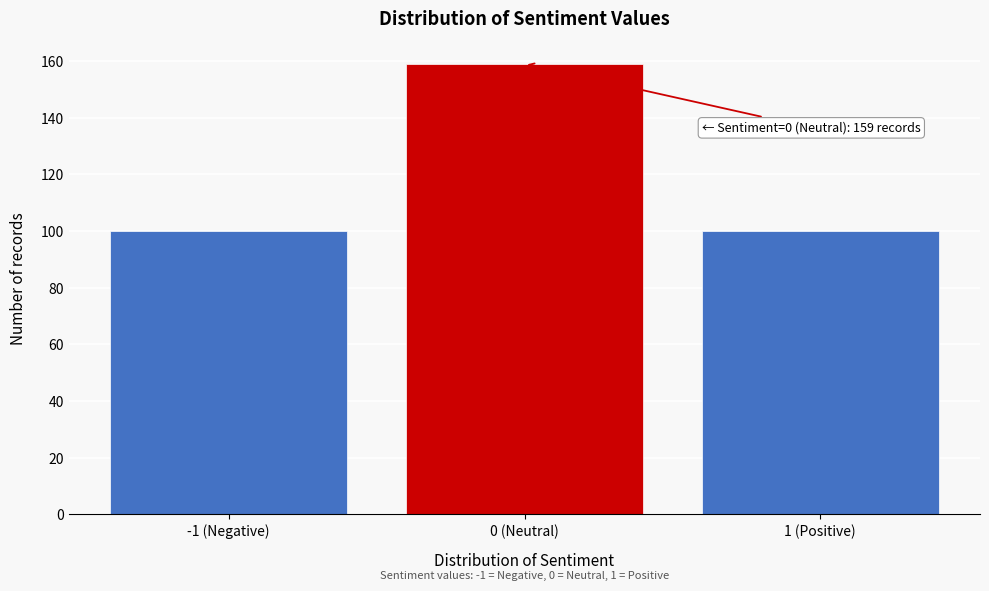

Reading left to right, what are all the values shown in this chart?

100	159	100